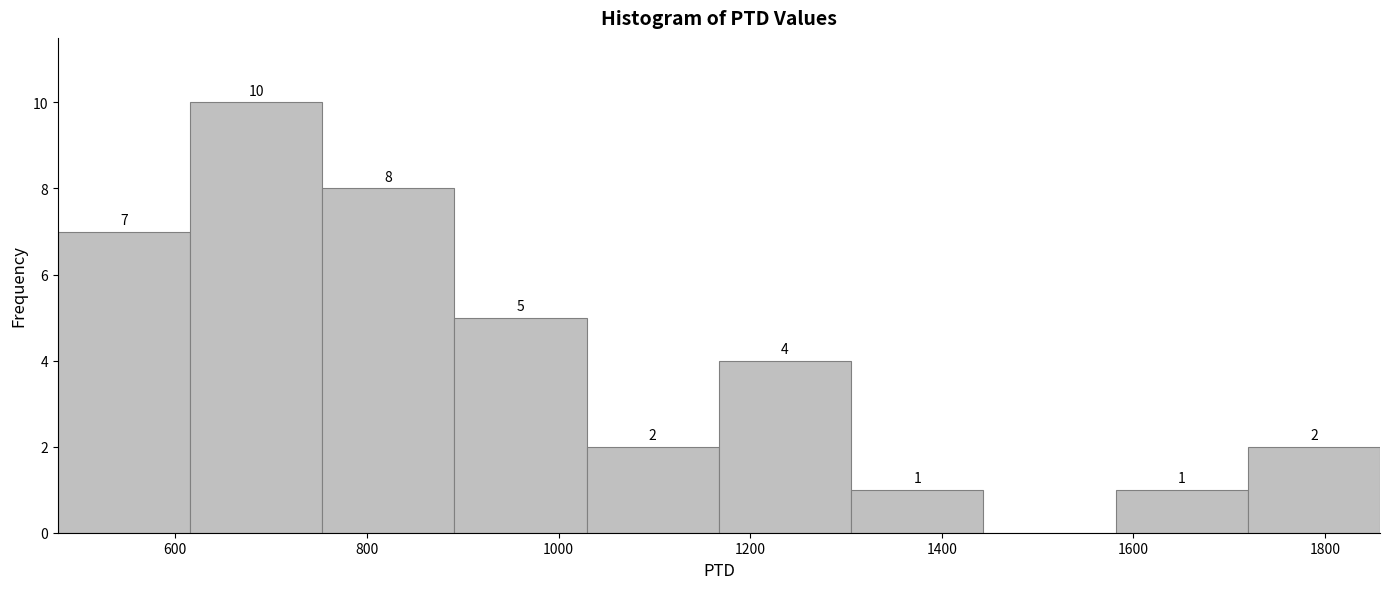

Over which range of the x-axis is the bar tallest?

620 to 760